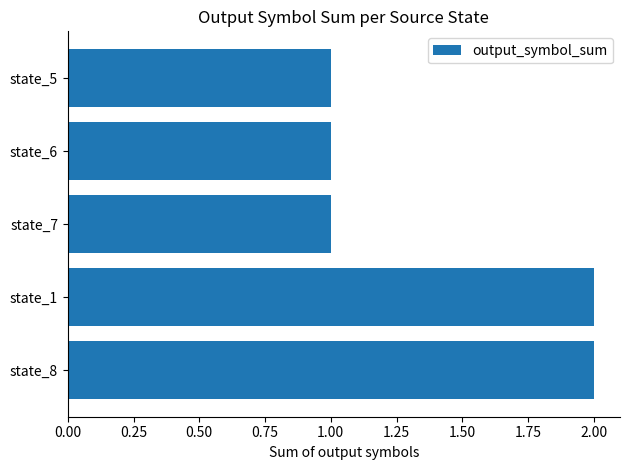

Reading bottom to top, extract all data points from this chart.

2	2	1	1	1